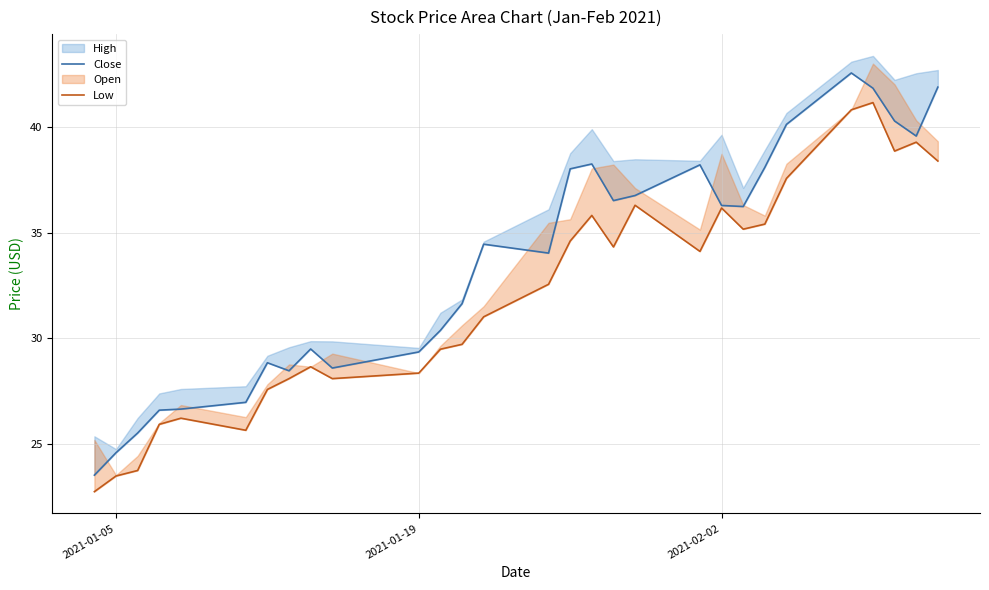

Is the value of Low at 19 greater than the value of Close at 23?

No